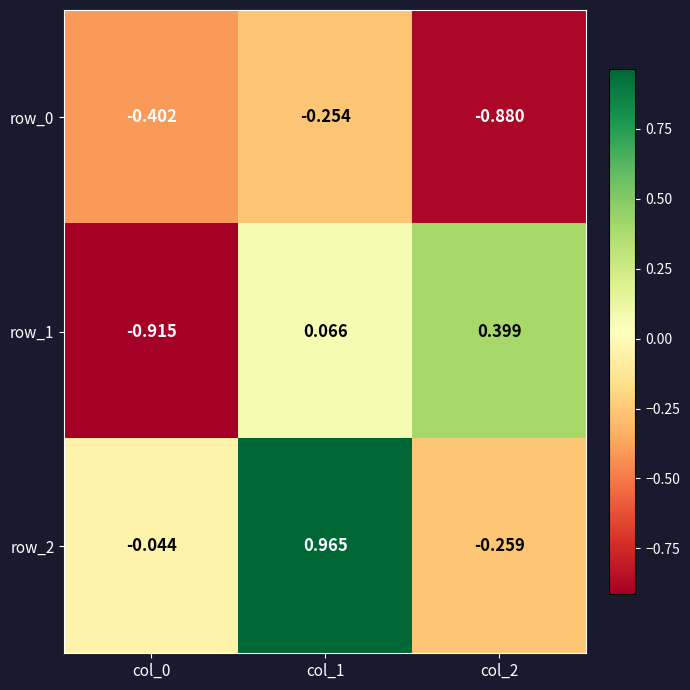

Is the value of row_2 at col_1 greater than the value of row_1 at col_0?

Yes